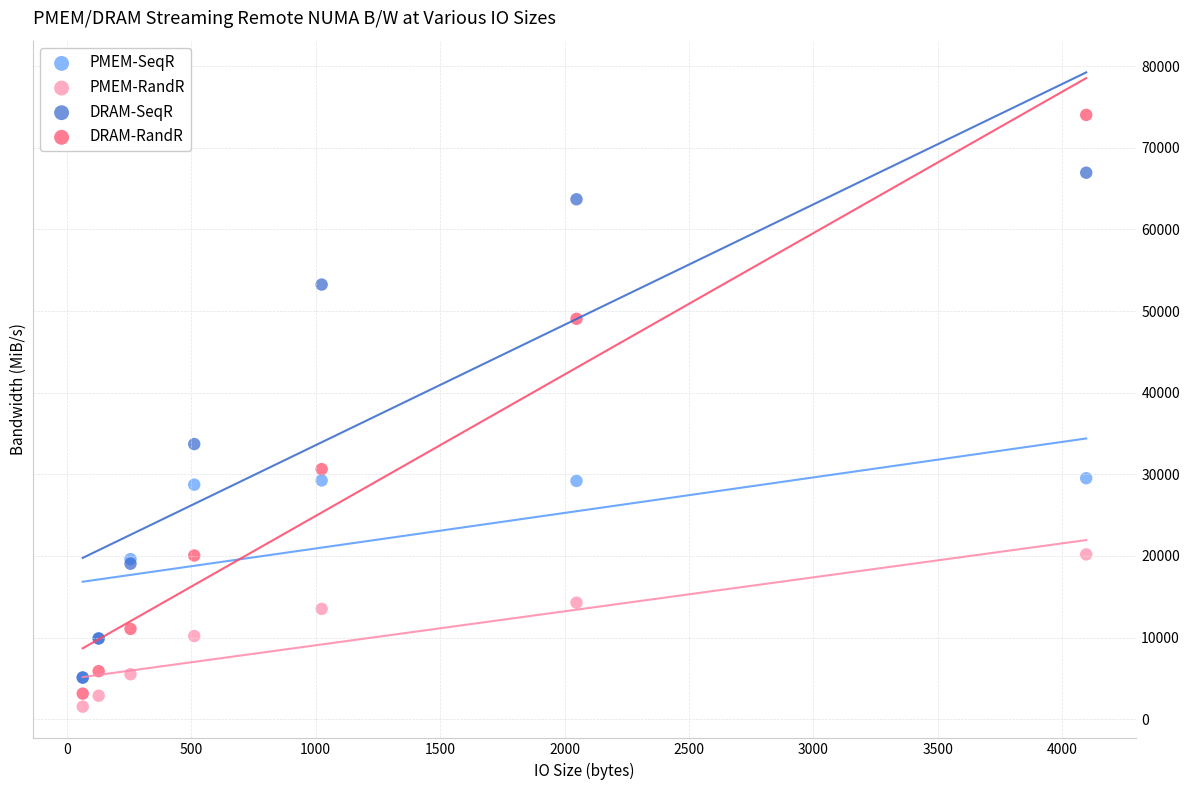

Which series contains the lowest Y value?

PMEM-RandR